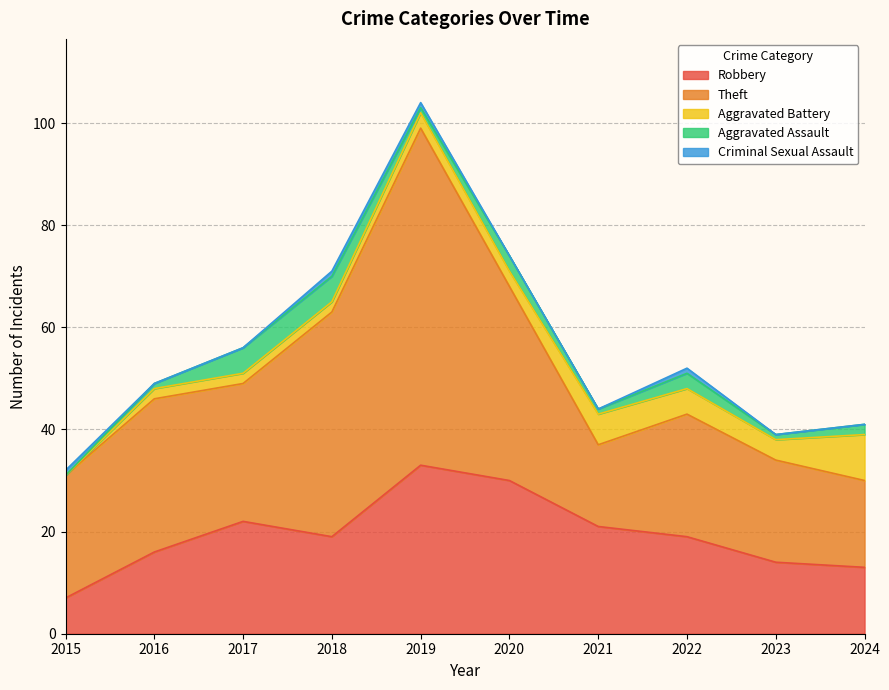

What is the total value across all series at 2021?

44